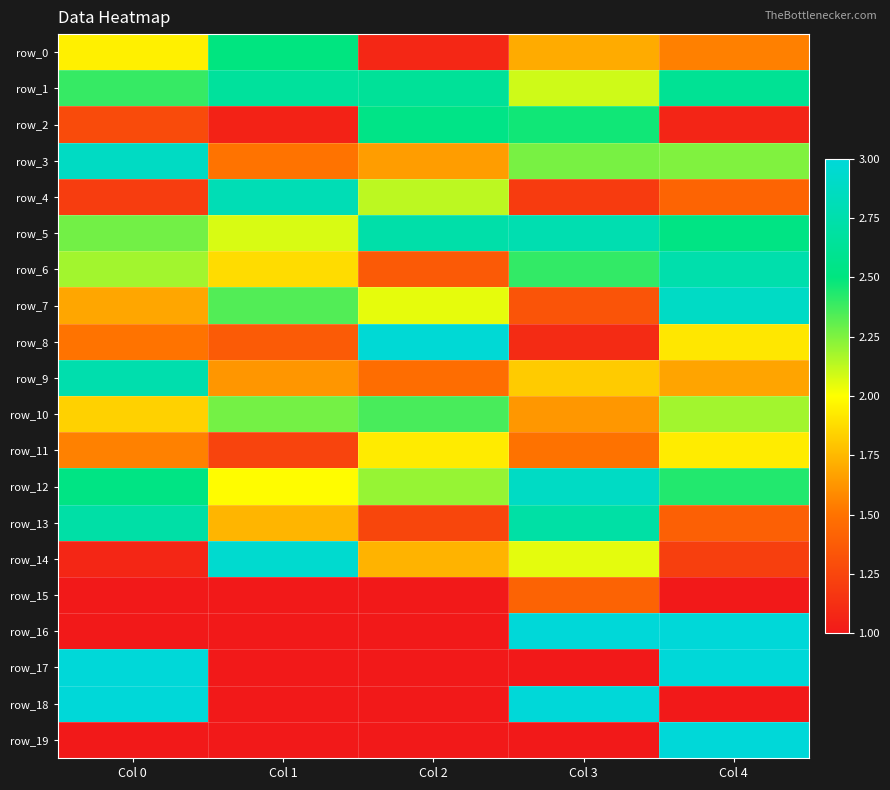

What is the total value across all series at Col 0?

38.8